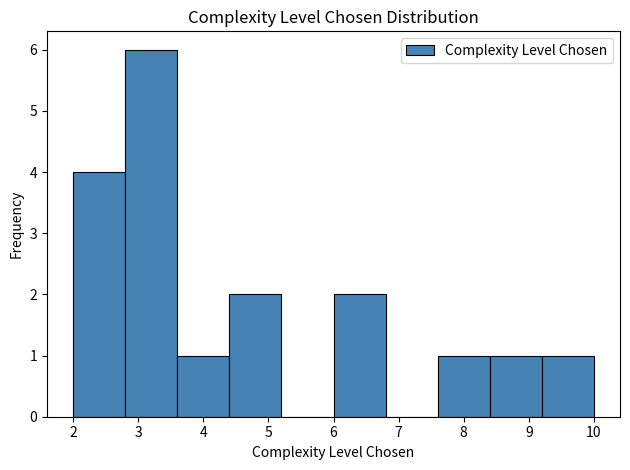

Reading left to right, transcribe this chart: for each bar, give the range it covers on the x-axis and its height. The values are not printed on the chart, so give them approximately, as read against the axis.

2.0 to 2.8: 4
2.8 to 3.6: 6
3.6 to 4.4: 1
4.4 to 5.2: 2
5.2 to 6.0: 0
6.0 to 6.8: 2
6.8 to 7.6: 0
7.6 to 8.4: 1
8.4 to 9.2: 1
9.2 to 10.0: 1